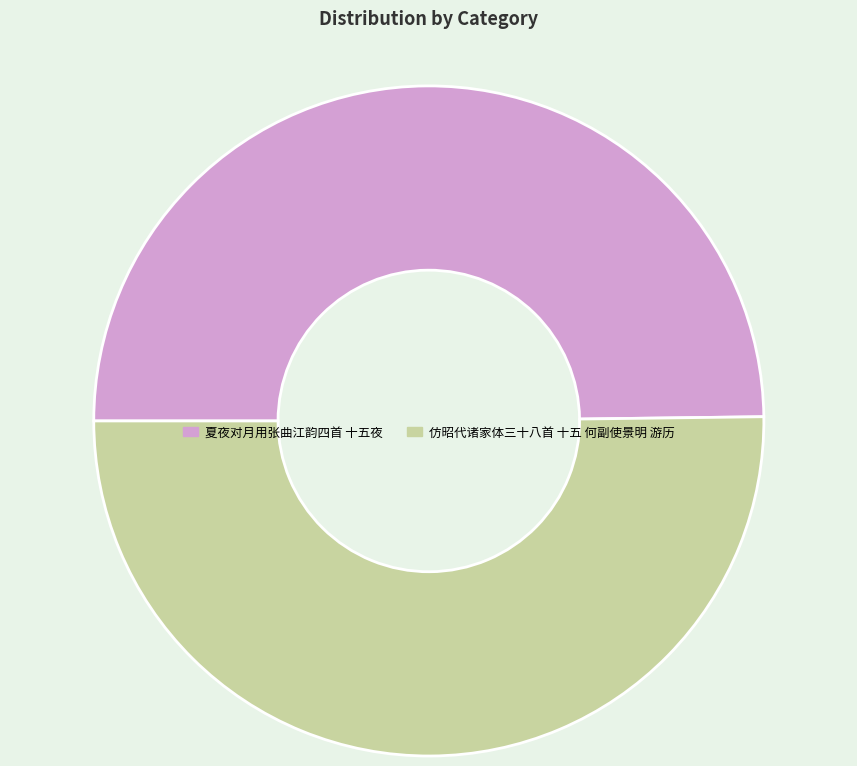

What is the ratio of the value at 夏夜对月用张曲江韵四首 十五夜 to the value at 仿昭代诸家体三十八首 十五 何副使景明 游历?

1.0